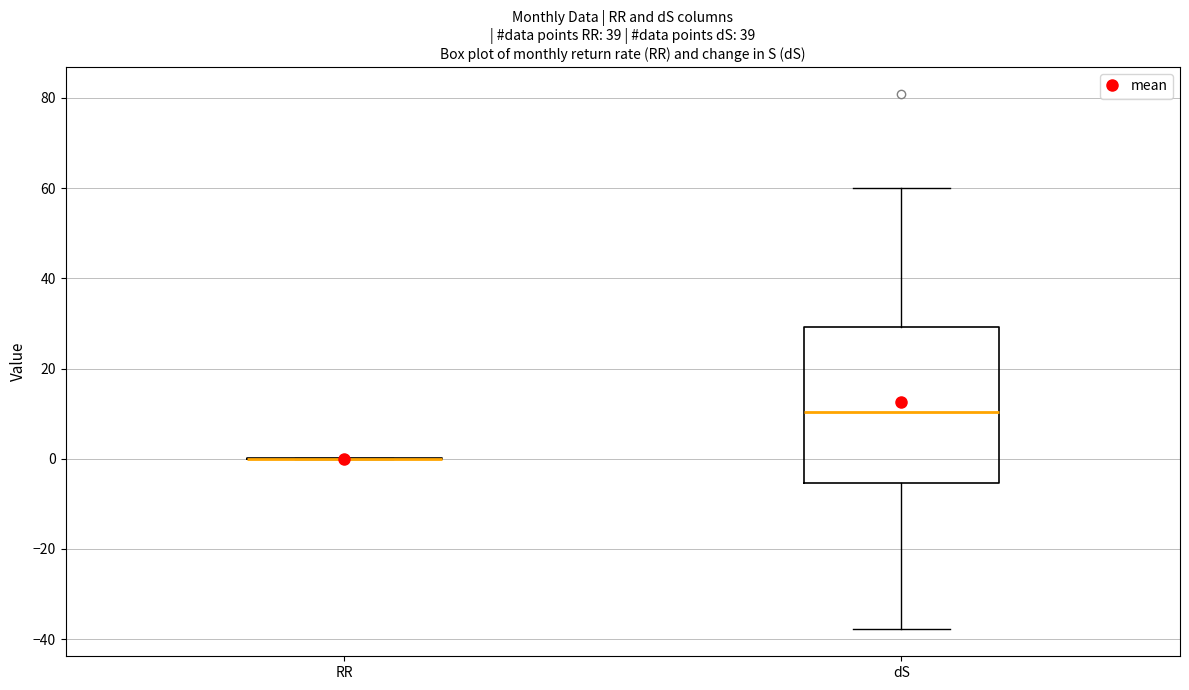

Which box is the tallest, from its lower edge to its upper edge?

dS